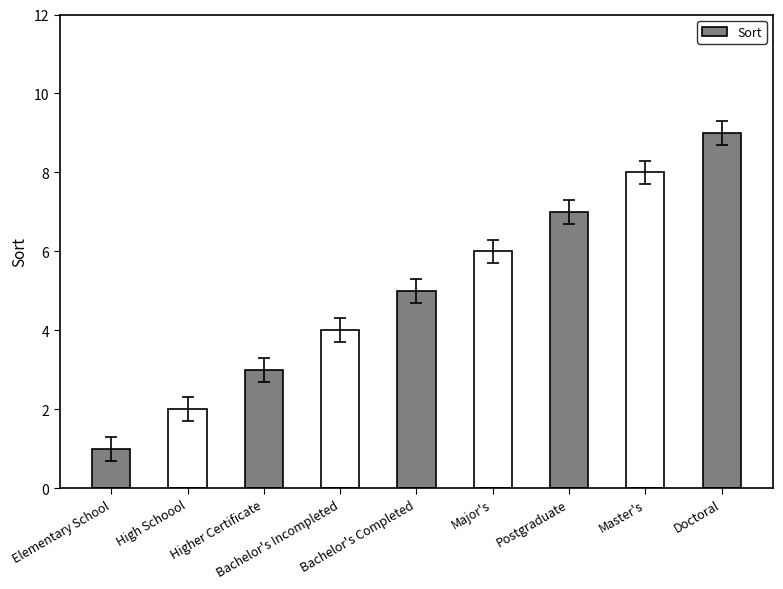

True or false: the data shows 12 at Master's.

False